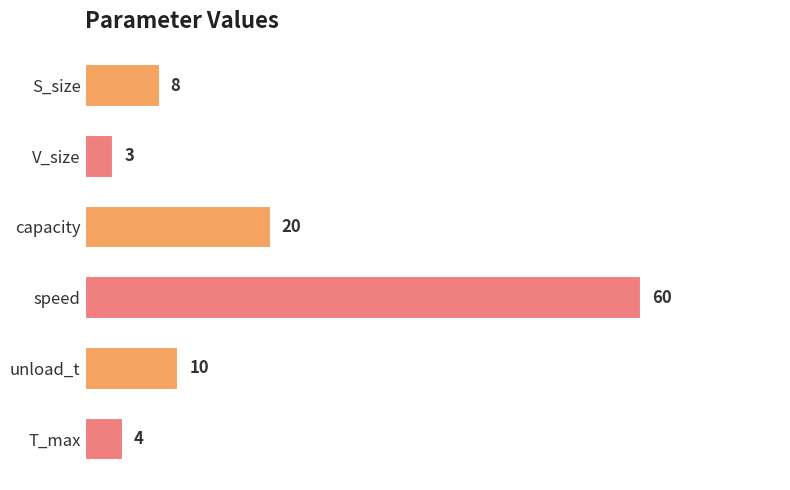

Reading bottom to top, transcribe all the data shown in this chart.

4	10	60	20	3	8